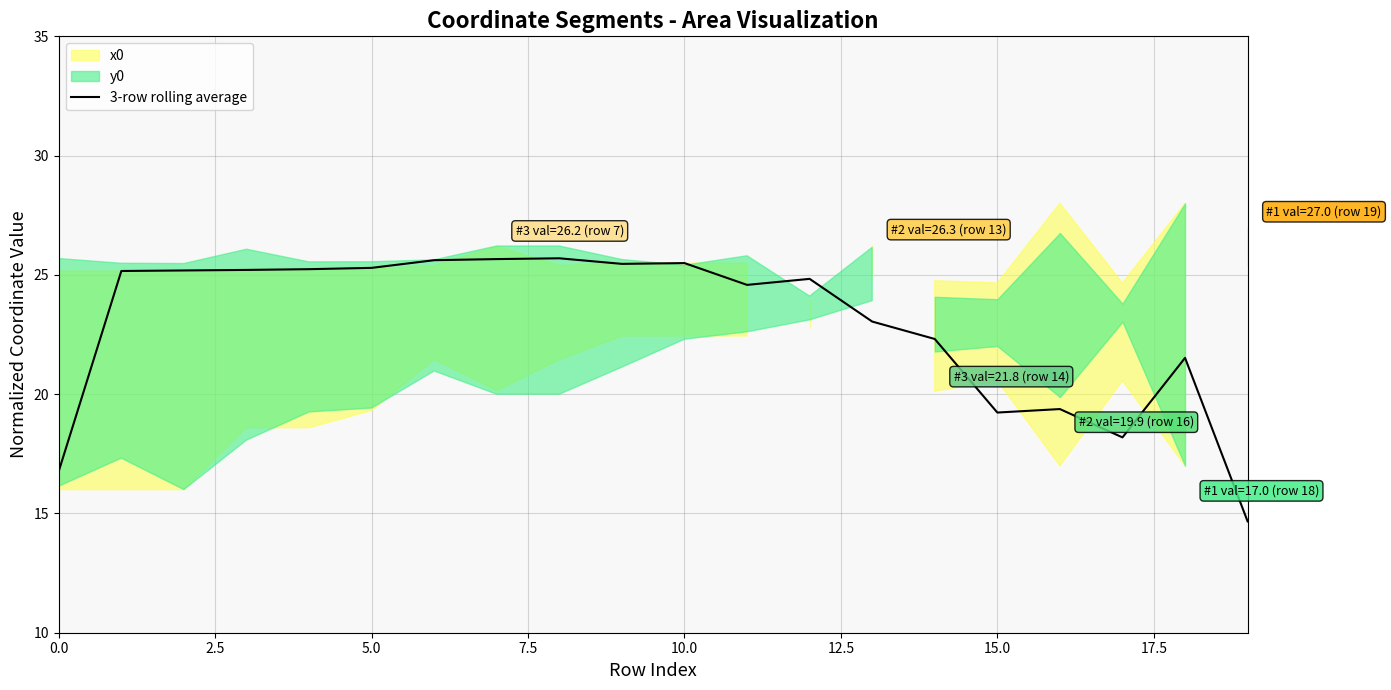

How many data points are less than 25?

10